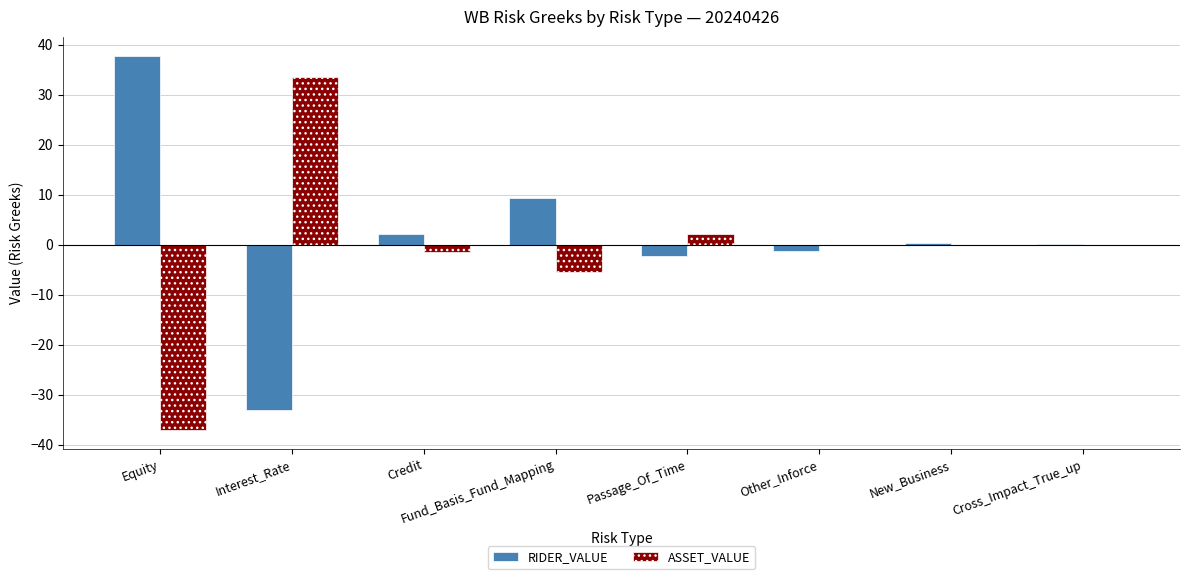

Count the number of categories in the chart.

8